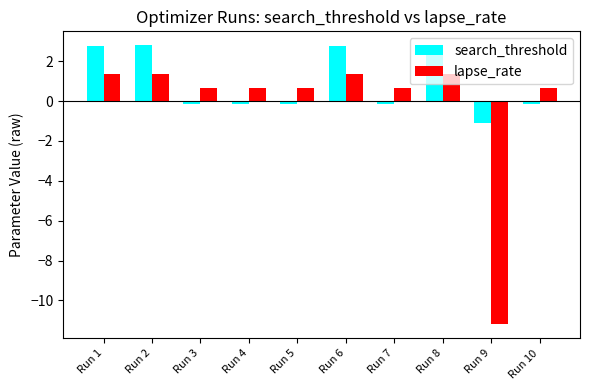

Which category has the lowest value across all series?

Run 9